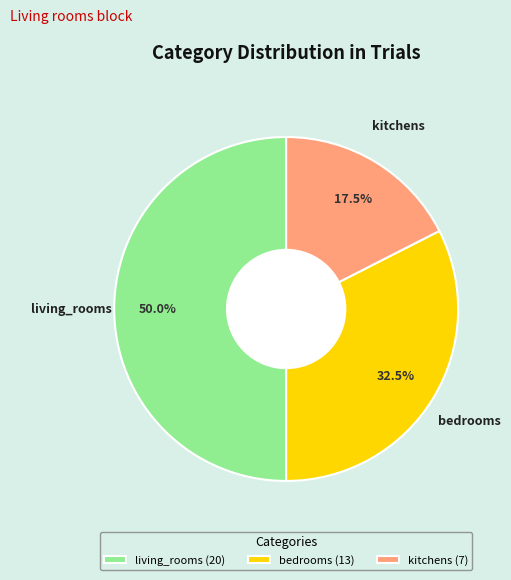

Count the number of slices in the pie.

3